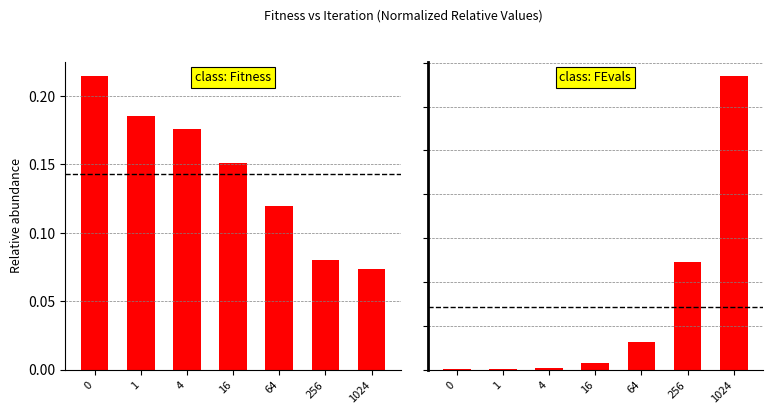

What are all the series names shown in the legend?

Fitness, FEvals